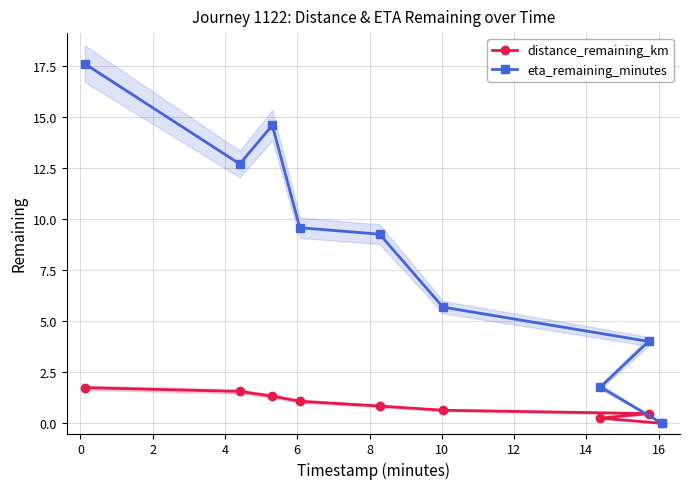

What is the highest value of the distance_remaining_km series?

1.7